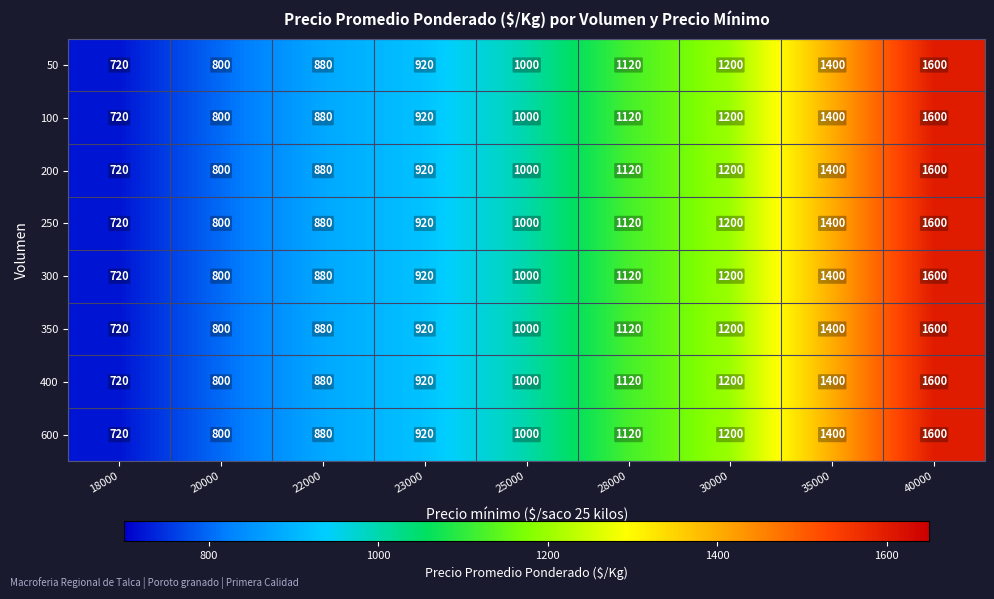

What is the greatest value displayed?

1600